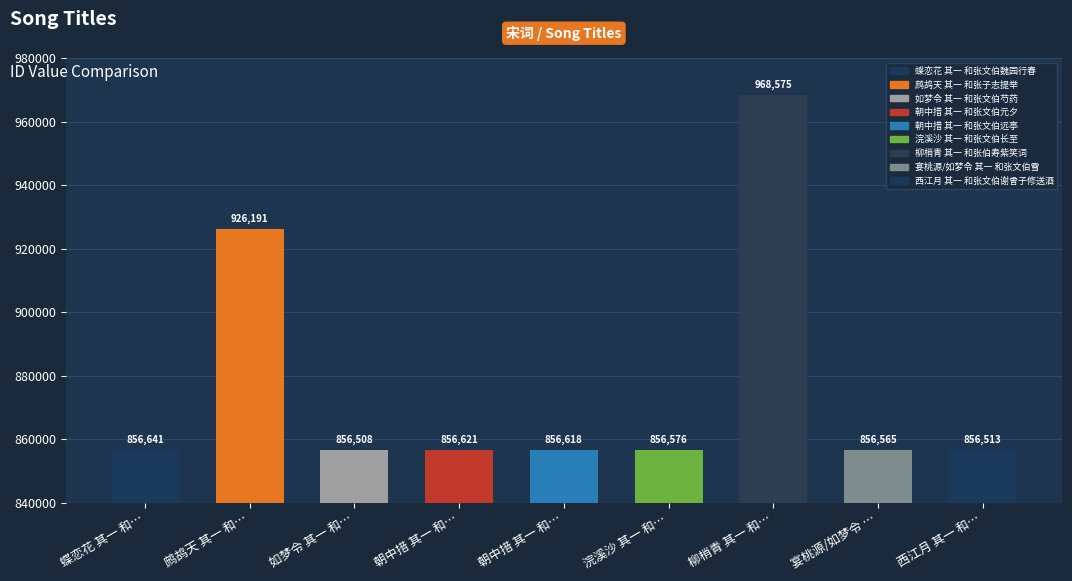

What is the change in value from 浣溪沙 其一 和… to 宴桃源/如梦令 …?

-11